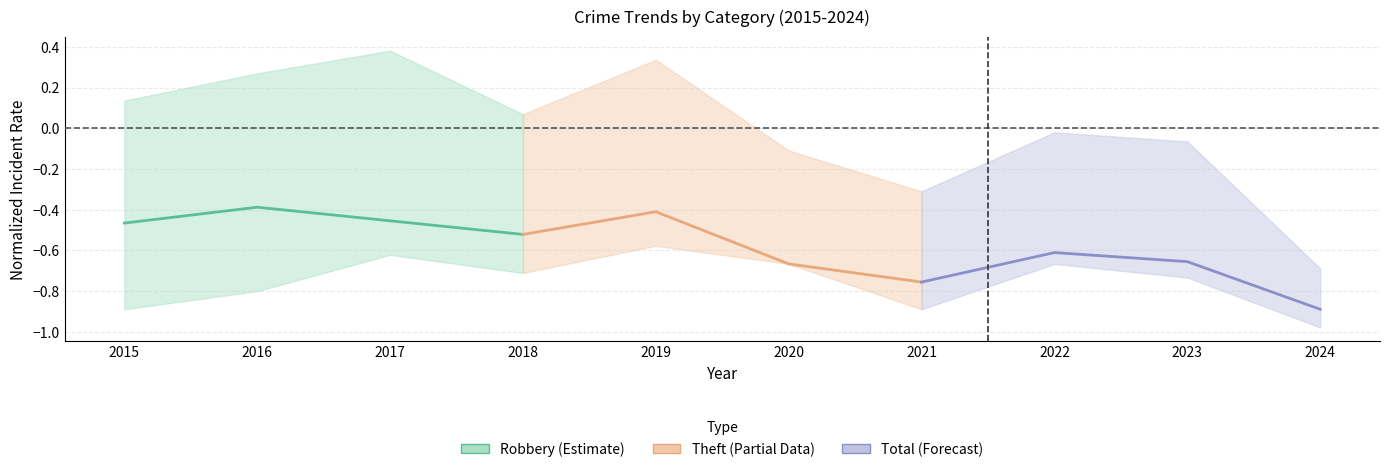

True or false: Robbery has a value of -0.8 at 2015.

False